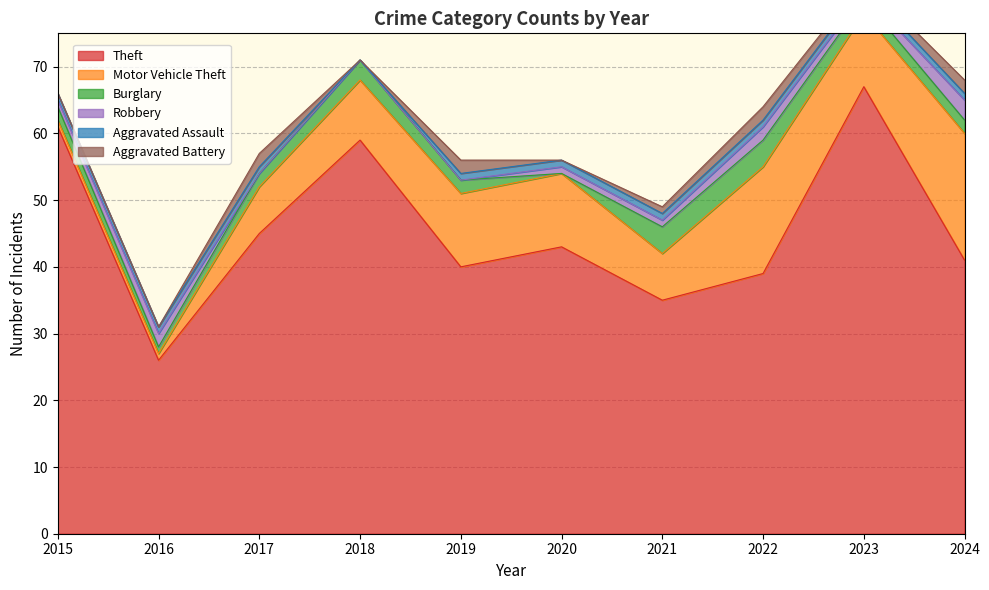

What is the difference between the maximum and minimum values in the Motor Vehicle Theft series?

18